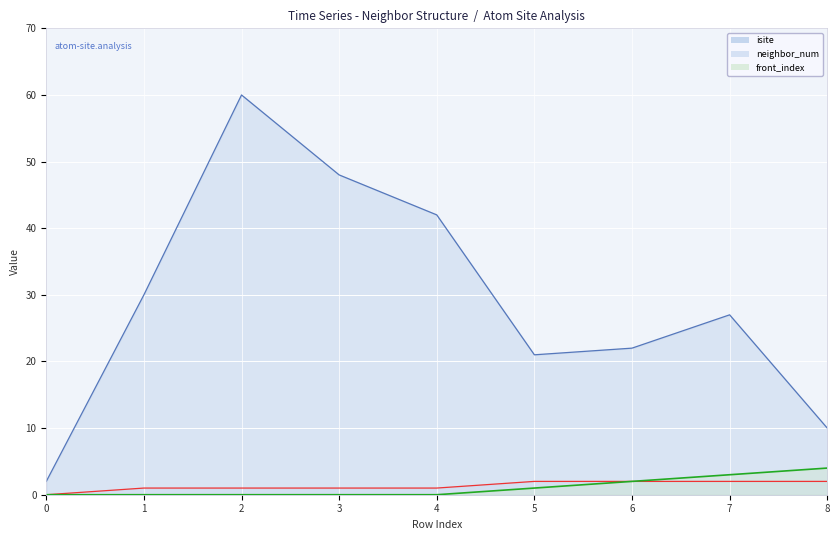

What is the approximate value of isite at 6, to the nearest 10?

20